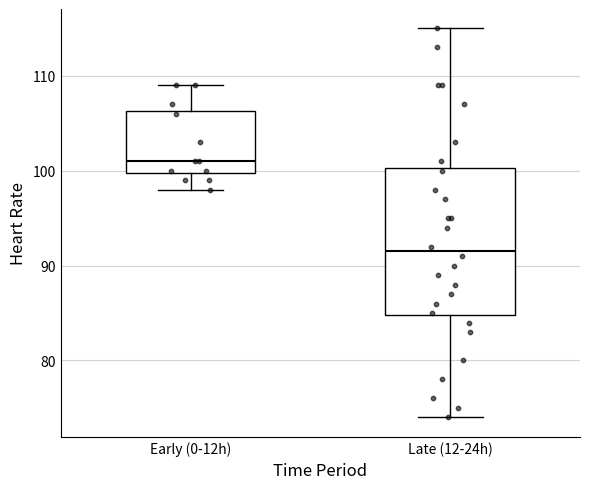

Reading left to right, transcribe this box plot: for each box, give where its median line is, the range the box spans, and where its two whiskers end, as read against the y-axis. The values are not printed on the chart, so give them approximately, as read against the axis.

Early (0-12h): median 101, box 100 to 106, whiskers 98 to 109
Late (12-24h): median 92, box 85 to 100, whiskers 74 to 115